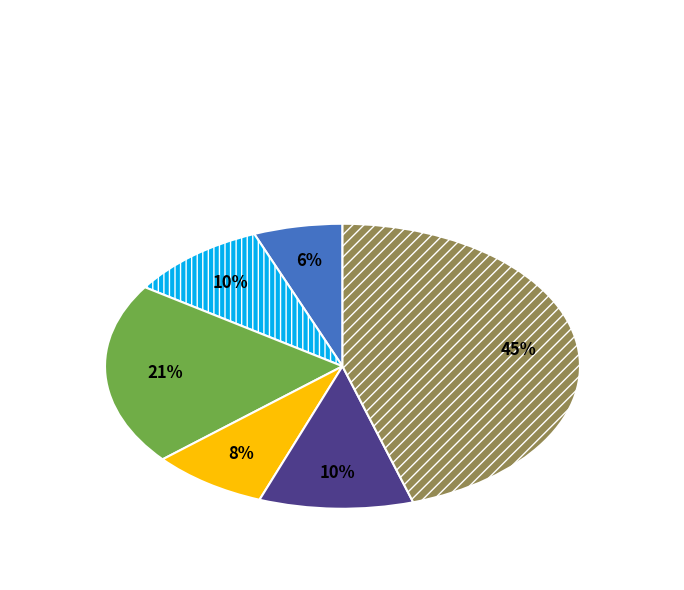

Which has a higher value, Motor Vehicle Theft or Theft?

Theft